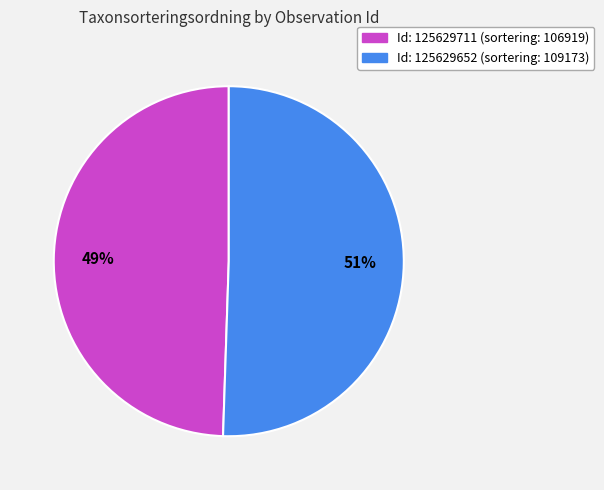

Is there a majority slice in this chart?

Yes